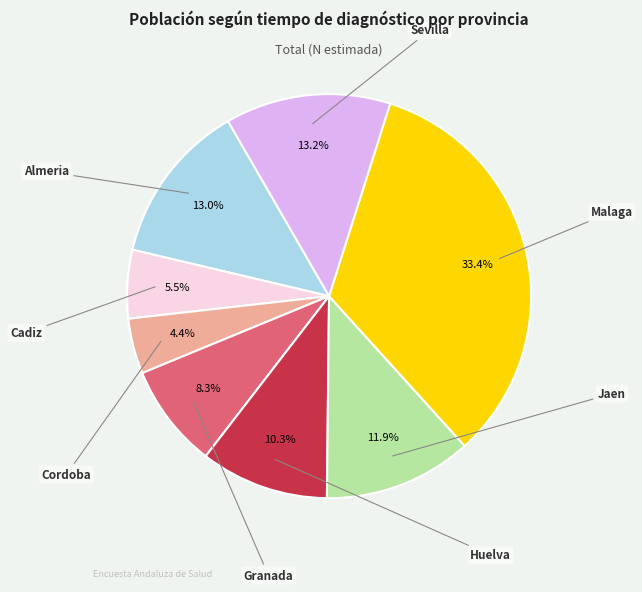

Does any single category account for the majority?

No